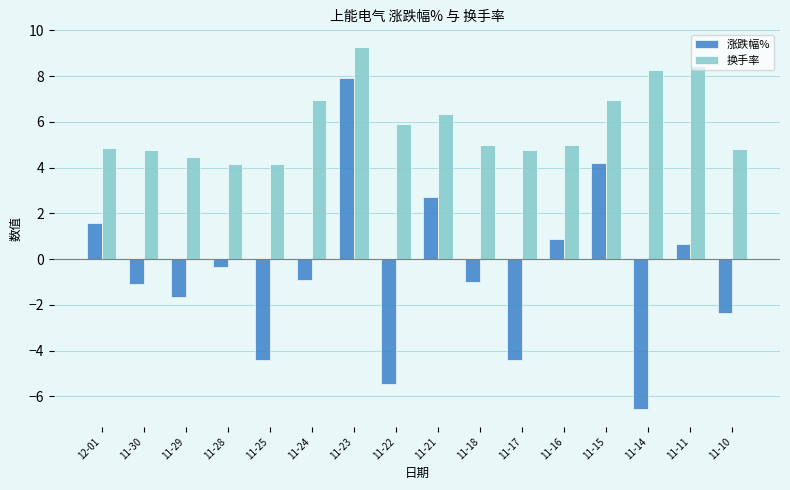

At which category is the sum across all series the highest?

11-23